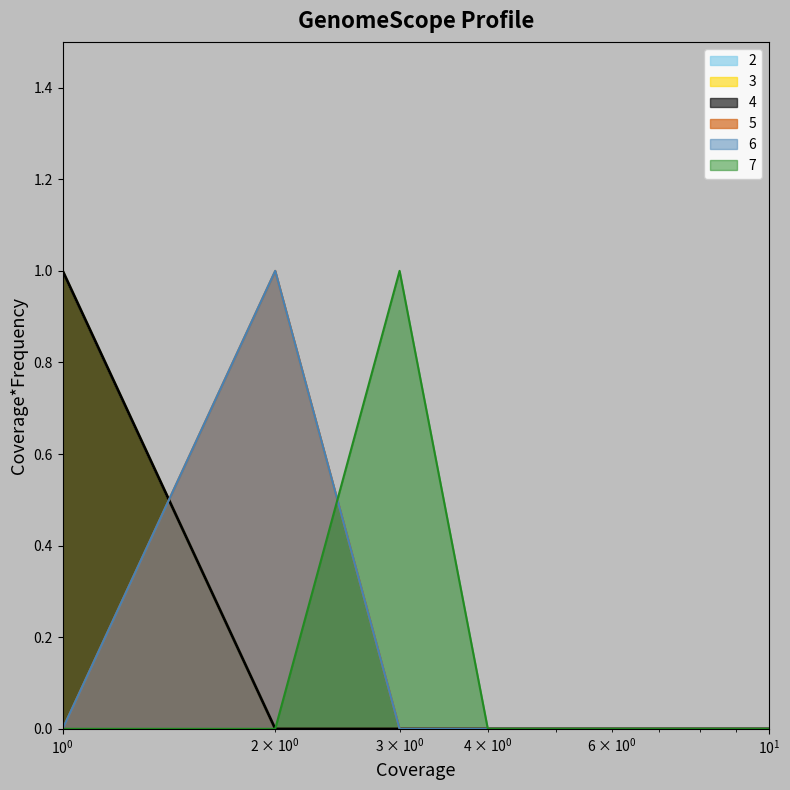

Reading left to right, what are all the values shown in this chart?

2: 1	0	0	0	0	0	0	0	0	0
3: 1	0	0	0	0	0	0	0	0	0
4: 1	0	0	0	0	0	0	0	0	0
5: 0	1	0	0	0	0	0	0	0	0
6: 0	1	0	0	0	0	0	0	0	0
7: 0	0	1	0	0	0	0	0	0	0